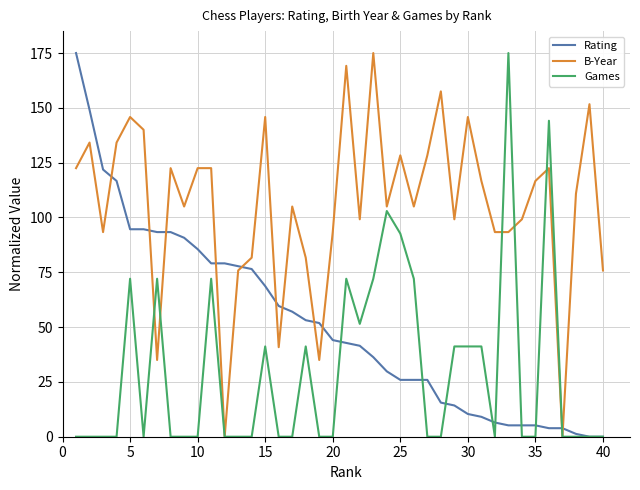

Reading left to right, transcribe all the data shown in this chart.

Rating: 175.0	149.1	121.9	116.7	94.6	94.6	93.3	93.3	90.7	85.6	79.1	79.1	77.8	76.5	68.7	59.6	57.0	53.1	51.9	44.1	42.8	41.5	36.3	29.8	25.9	25.9	25.9	15.6	14.3	10.4	9.1	6.5	5.2	5.2	5.2	3.9	3.9	1.3	0.0	0.0
B-Year: 122.5	134.2	93.3	134.2	145.8	140.0	35.0	122.5	105.0	122.5	122.5	0.0	75.8	81.7	145.8	40.8	105.0	81.7	35.0	93.3	169.2	99.2	175.0	105.0	128.3	105.0	128.3	157.5	99.2	145.8	116.7	93.3	93.3	99.2	116.7	122.5	0.0	110.8	151.7	75.8
Games: 0.0	0.0	0.0	0.0	72.1	0.0	72.1	0.0	0.0	0.0	72.1	0.0	0.0	0.0	41.2	0.0	0.0	41.2	0.0	0.0	72.1	51.5	72.1	102.9	92.6	72.1	0.0	0.0	41.2	41.2	41.2	0.0	175.0	0.0	0.0	144.1	0.0	0.0	0.0	0.0